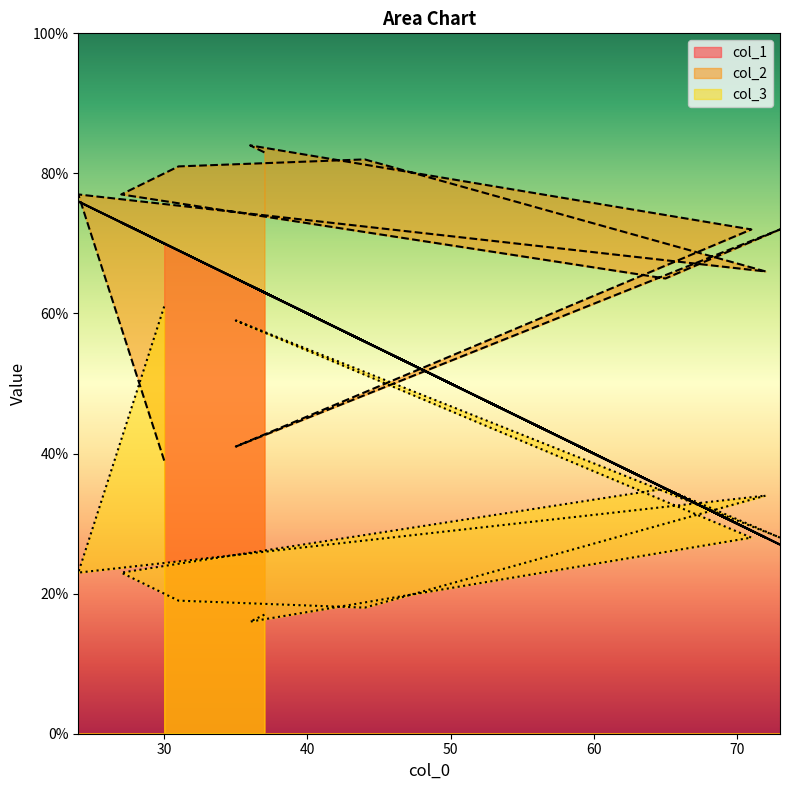

What are all the series names shown in the legend?

col_1, col_2, col_3